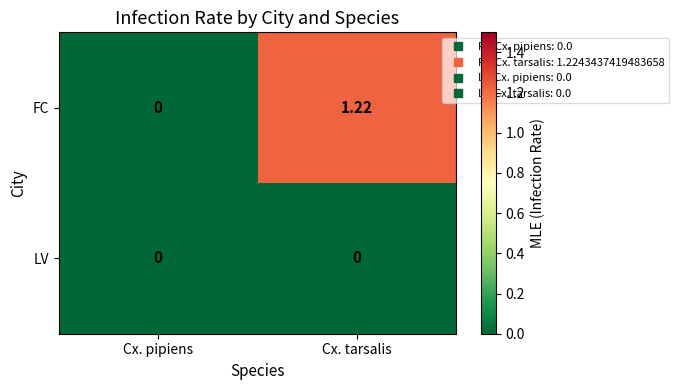

List the series in order of their peak value, highest first.

FC, LV